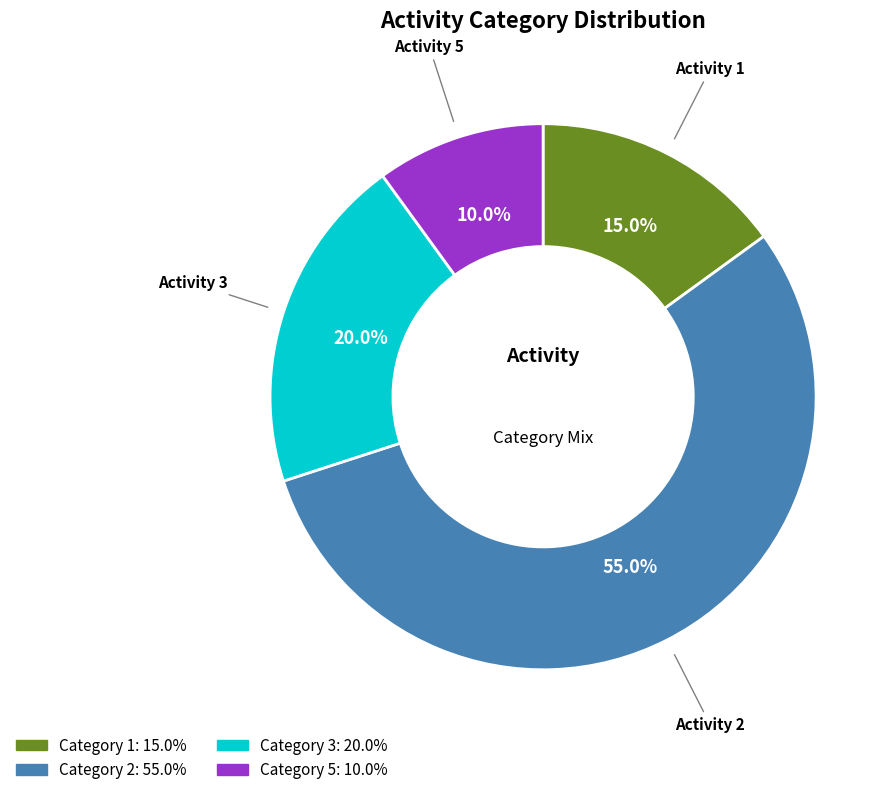

Is there any slice that represents more than half of the pie?

Yes